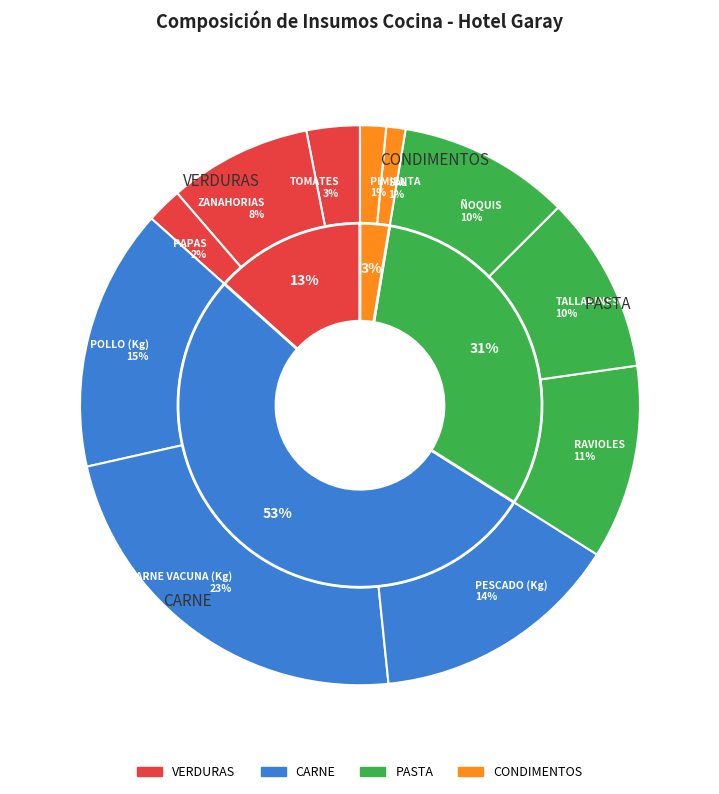

Is there a majority slice in this chart?

No